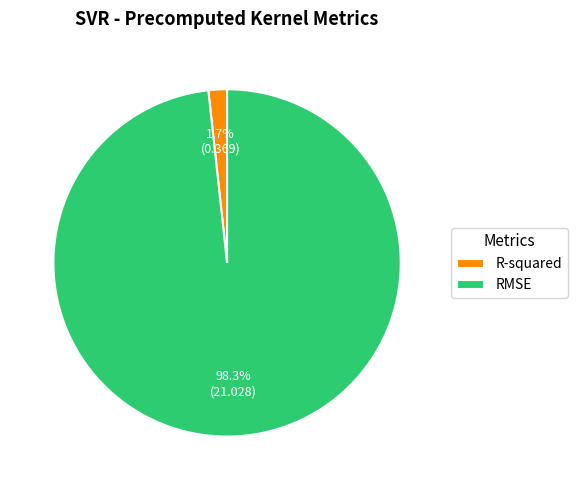

Between RMSE and R-squared, which is larger?

RMSE